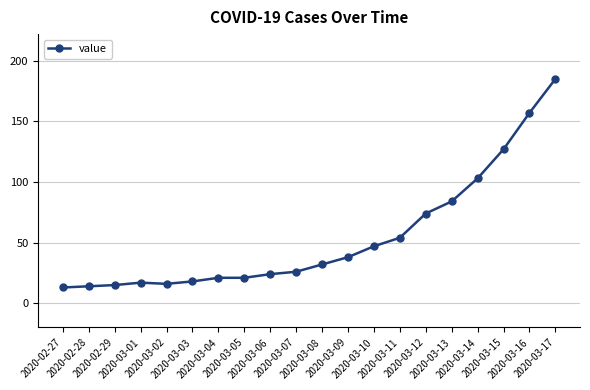

What is the difference between the second highest and second lowest values?

143